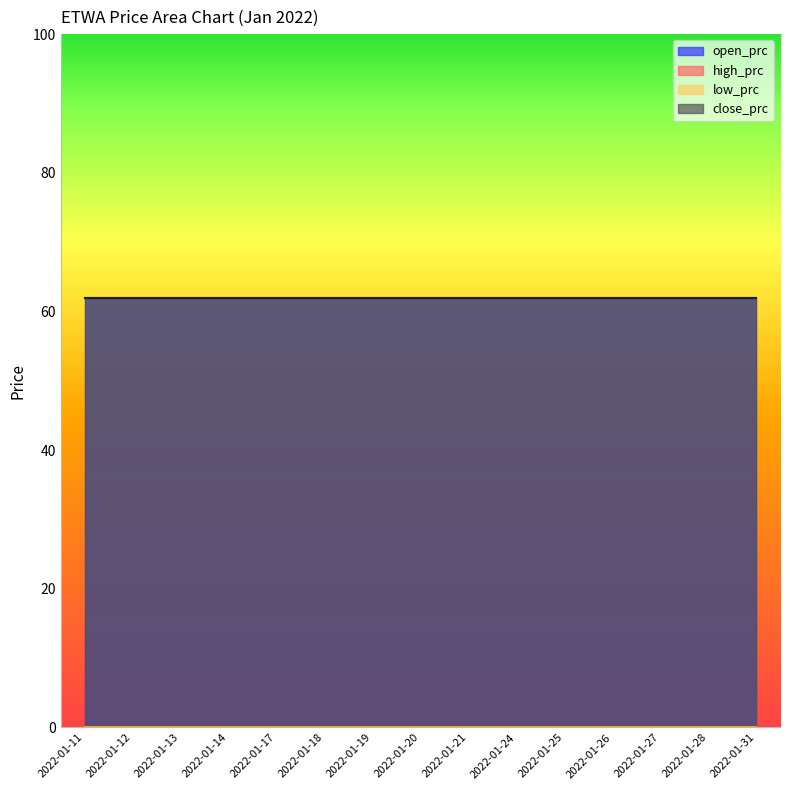

Reading left to right, list all the values displayed in this chart.

open_prc: 62	62	62	62	62	62	62	62	62	62	62	62	62	62	62
high_prc: 0	0	0	0	0	0	0	0	0	0	0	0	0	0	0
low_prc: 0	0	0	0	0	0	0	0	0	0	0	0	0	0	0
close_prc: 62	62	62	62	62	62	62	62	62	62	62	62	62	62	62